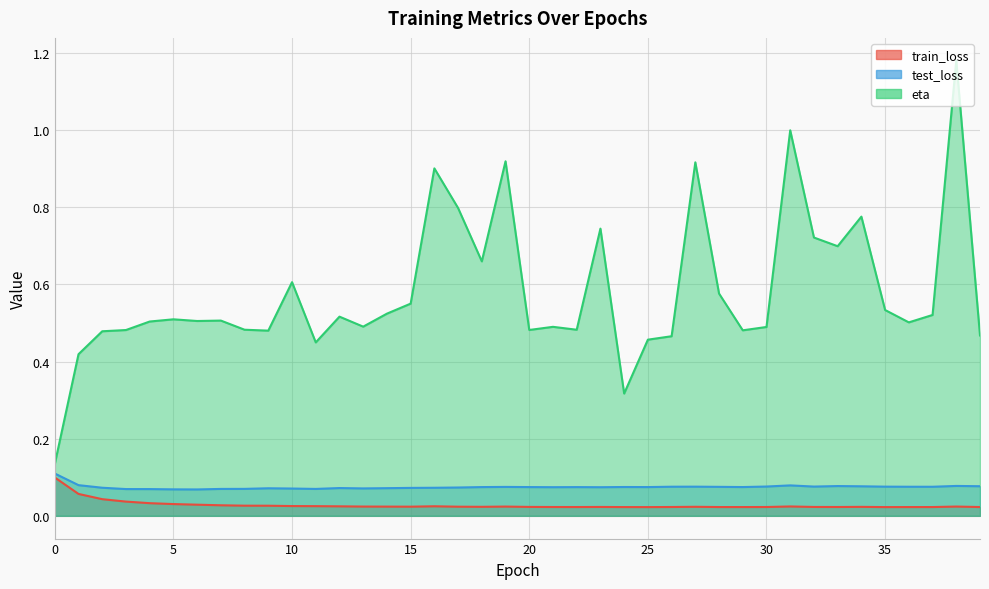

How many lines are shown in the chart?

3